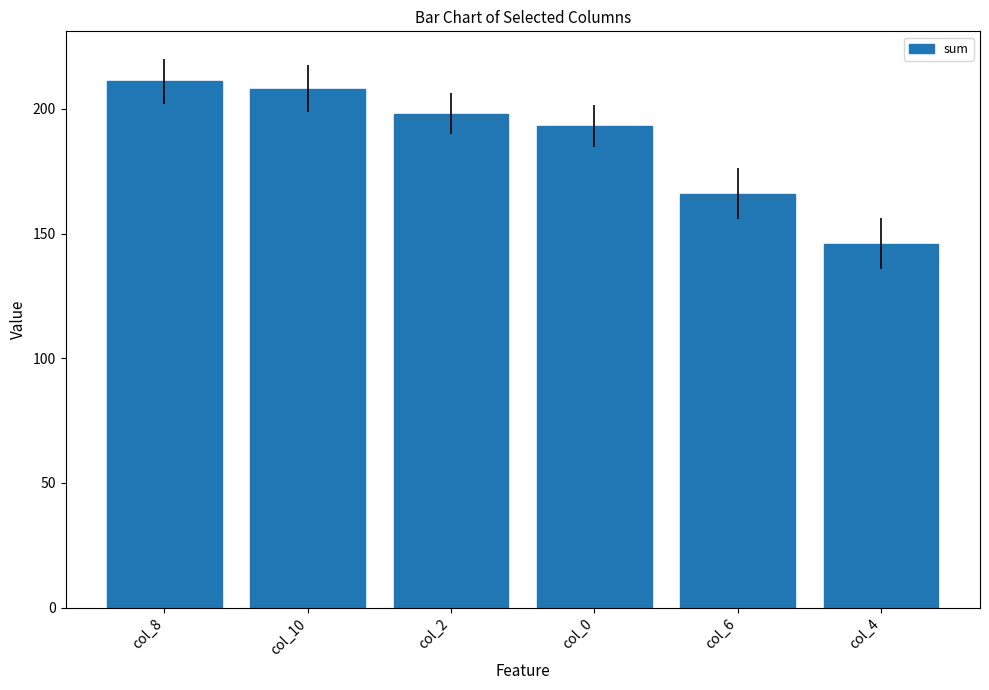

What is the ratio of the value at col_6 to the value at col_8?

0.8